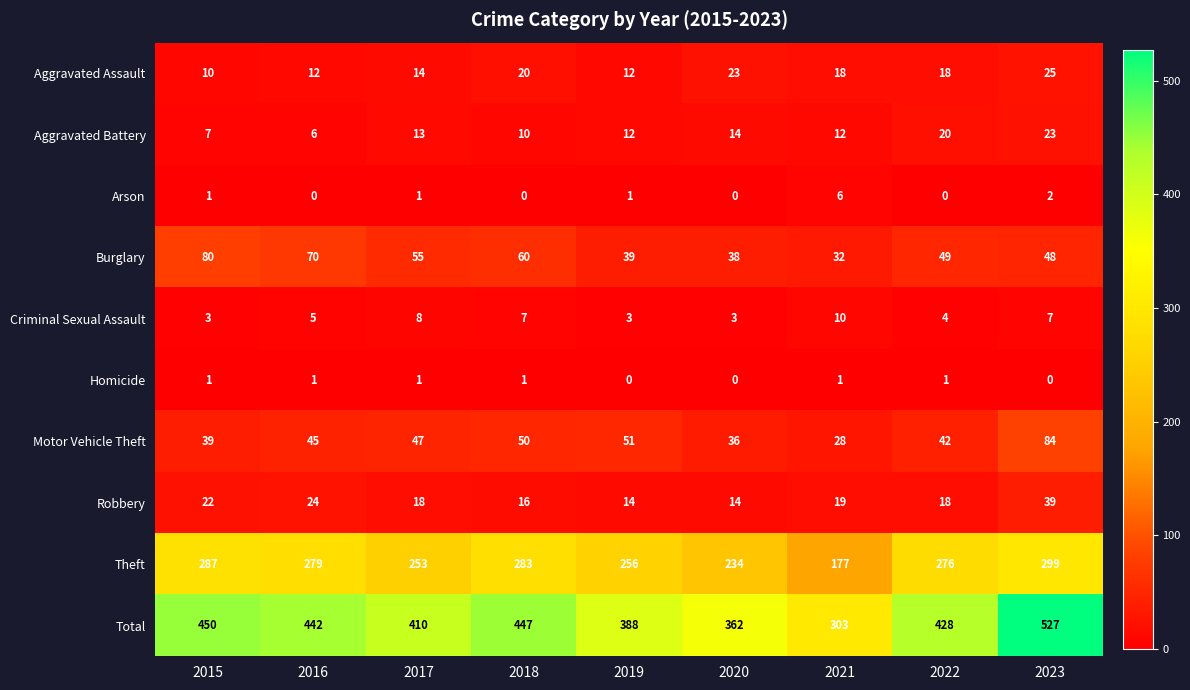

Between 2017 and 2021, which series saw the biggest shift?

Total